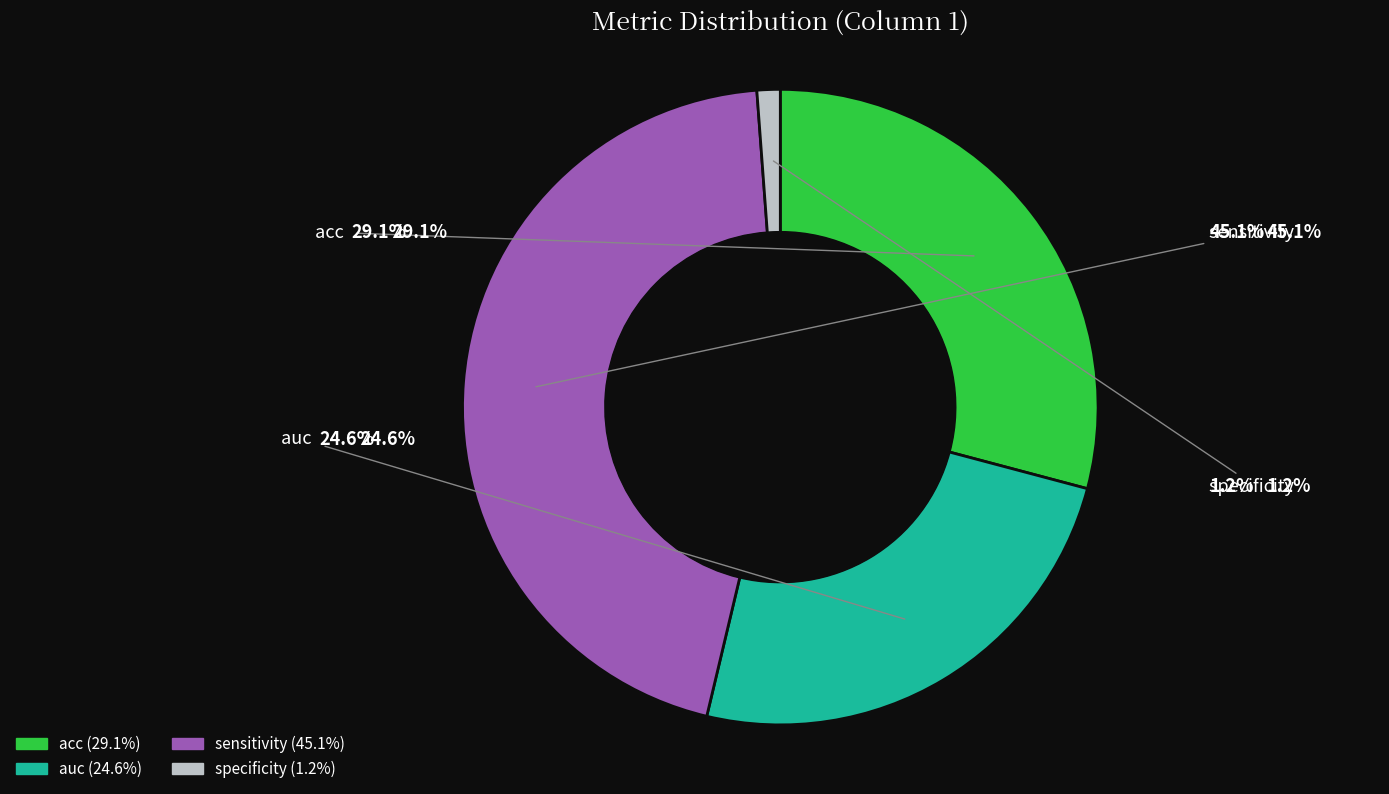

To the nearest percent, what is the combined percentage of acc and specificity?

30%